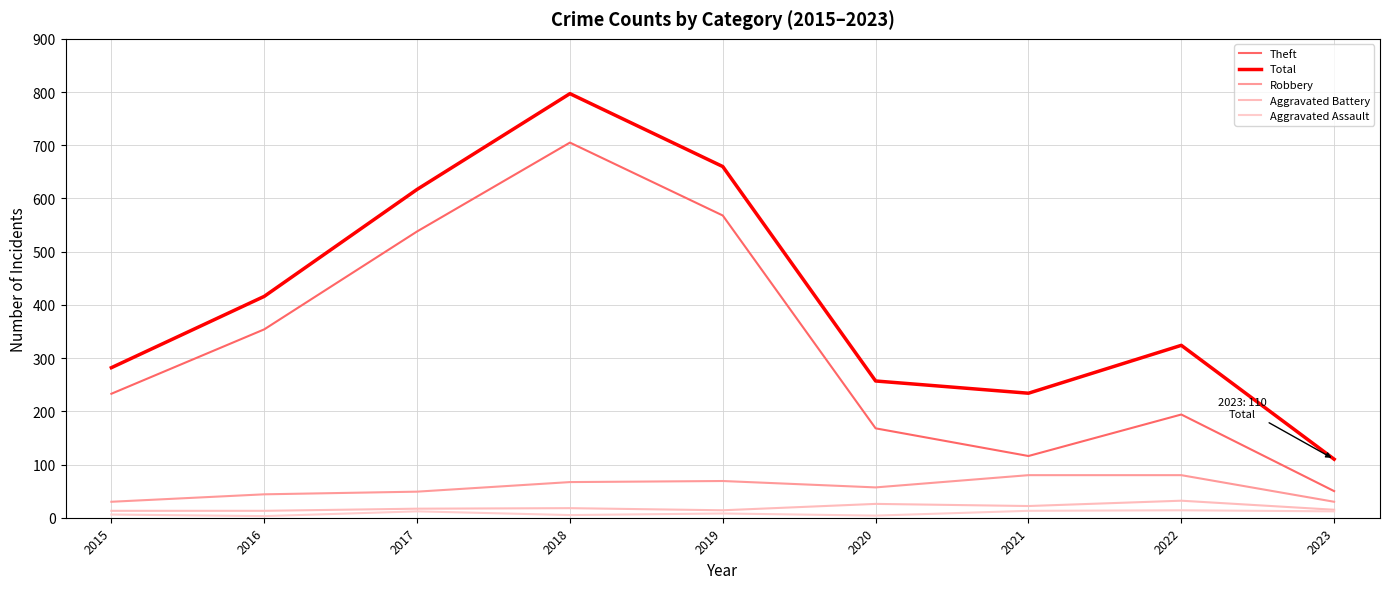

In Total, how many points are higher than both neighbors (excluding endpoints)?

2